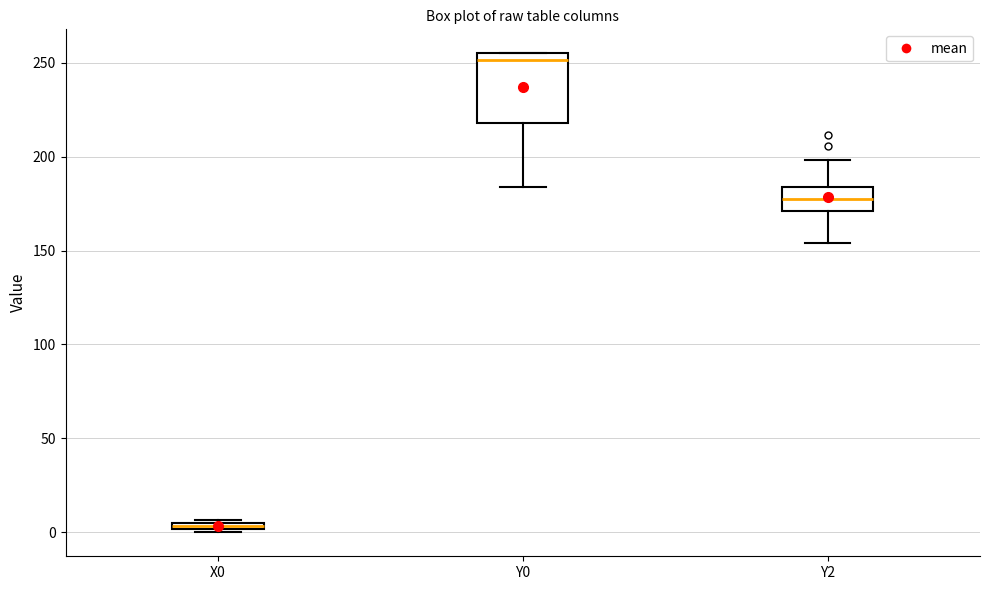

Which box has the highest median line?

Y0